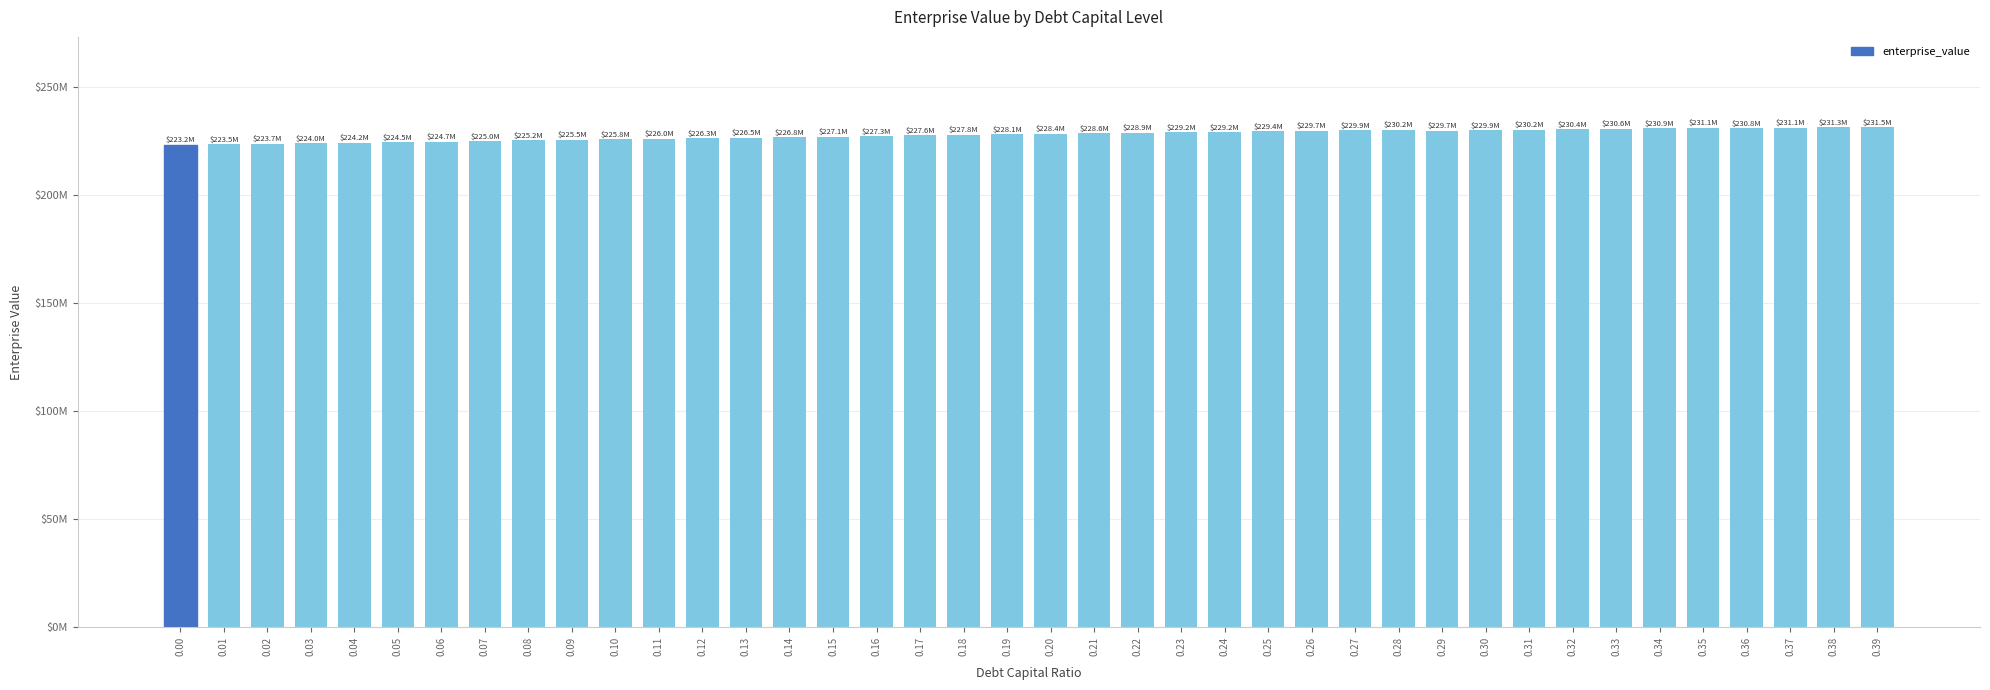

Is it true that the value at 0.02 is 359.0?

False